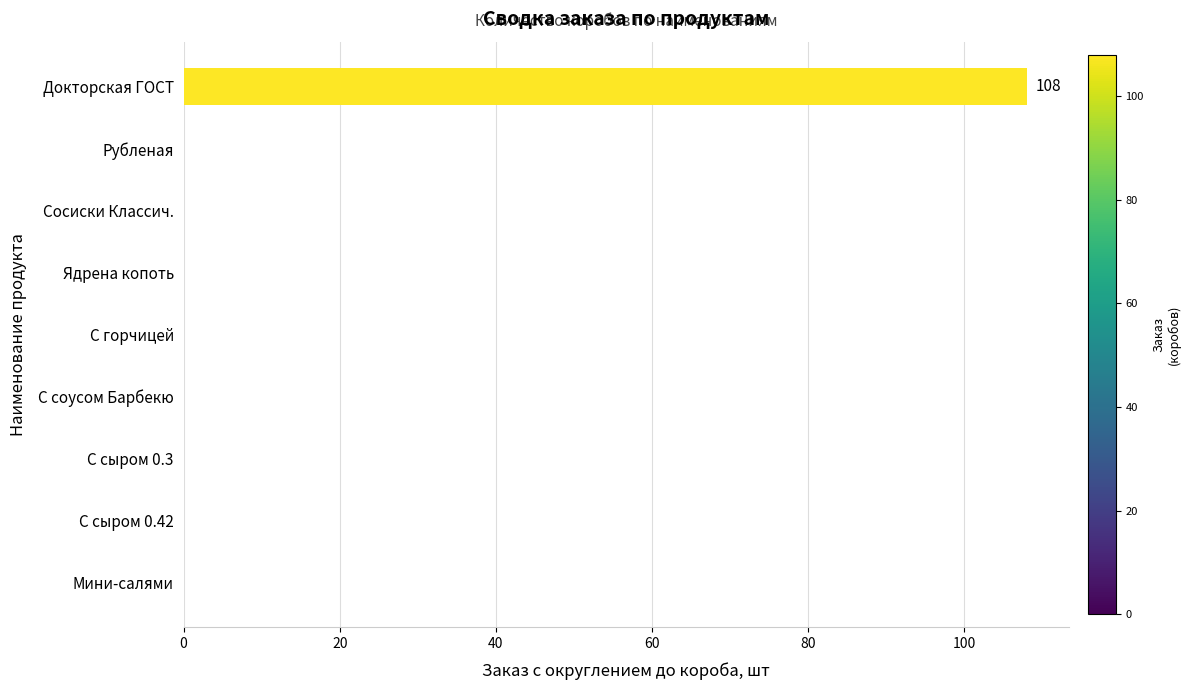

Reading top to bottom, list all the values displayed in this chart.

Докторская ГОСТ=108	Рубленая=0	Сосиски Классич.=0	Ядрена копоть=0	С горчицей=0	С соусом Барбекю=0	С сыром 0.3=0	С сыром 0.42=0	Мини-салями=0